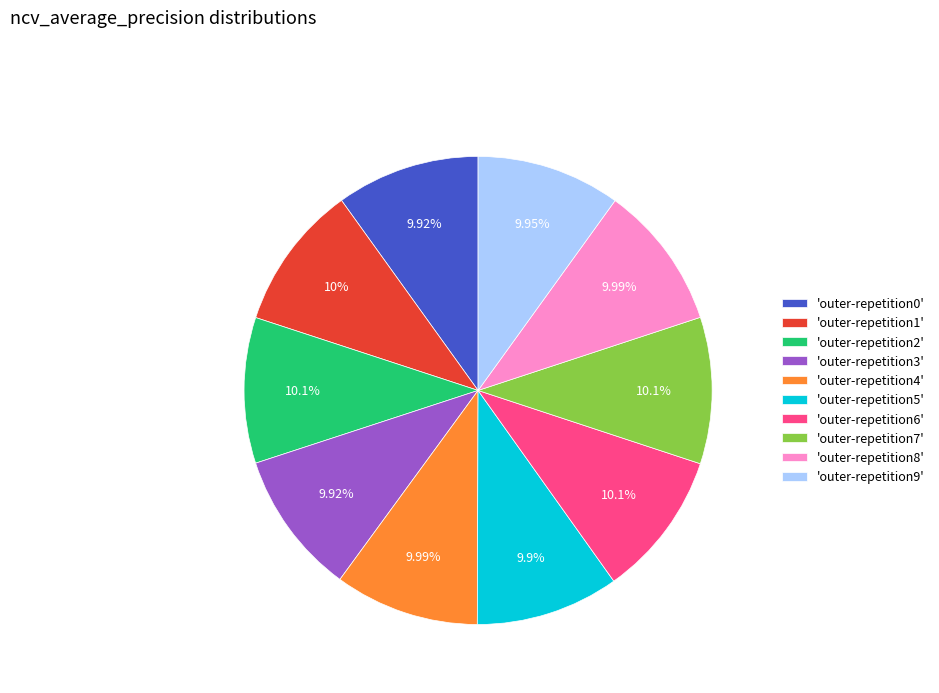

Is there a majority slice in this chart?

No